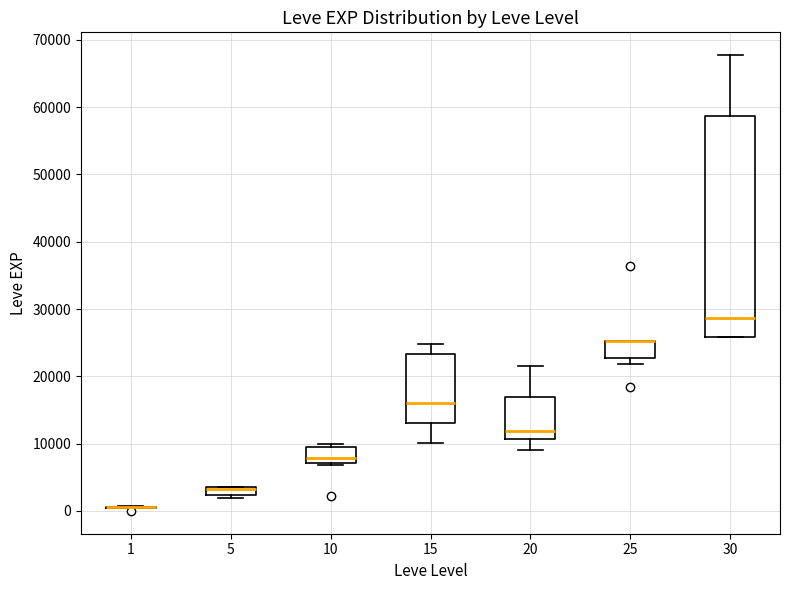

Comparing the boxes themselves (not the whiskers), which one is the tallest?

30